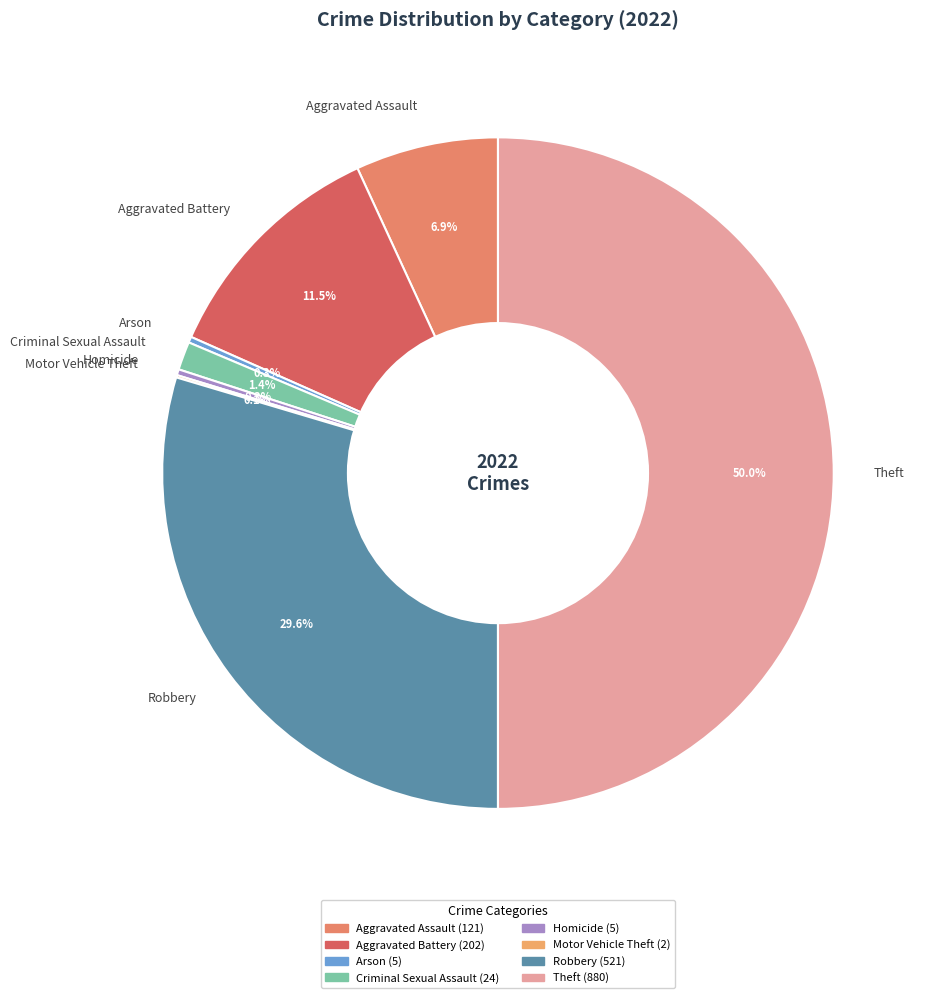

Which slice is the largest?

Theft